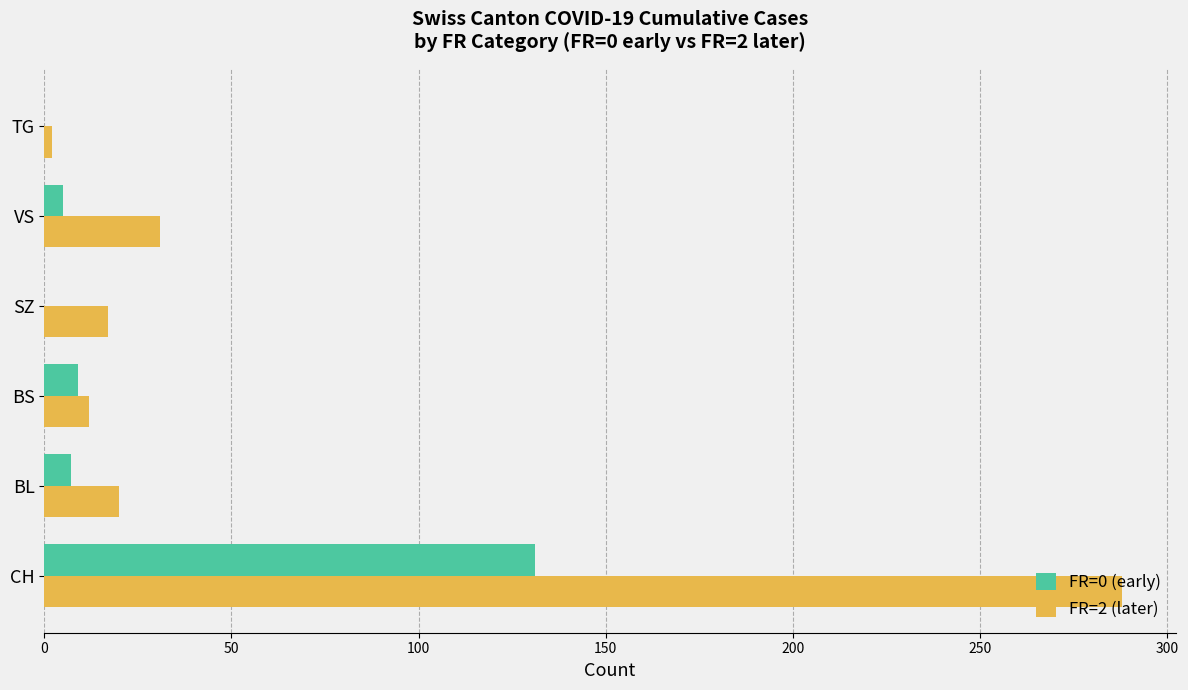

The value of FR=0 (early) at SZ is -78. True or false?

False